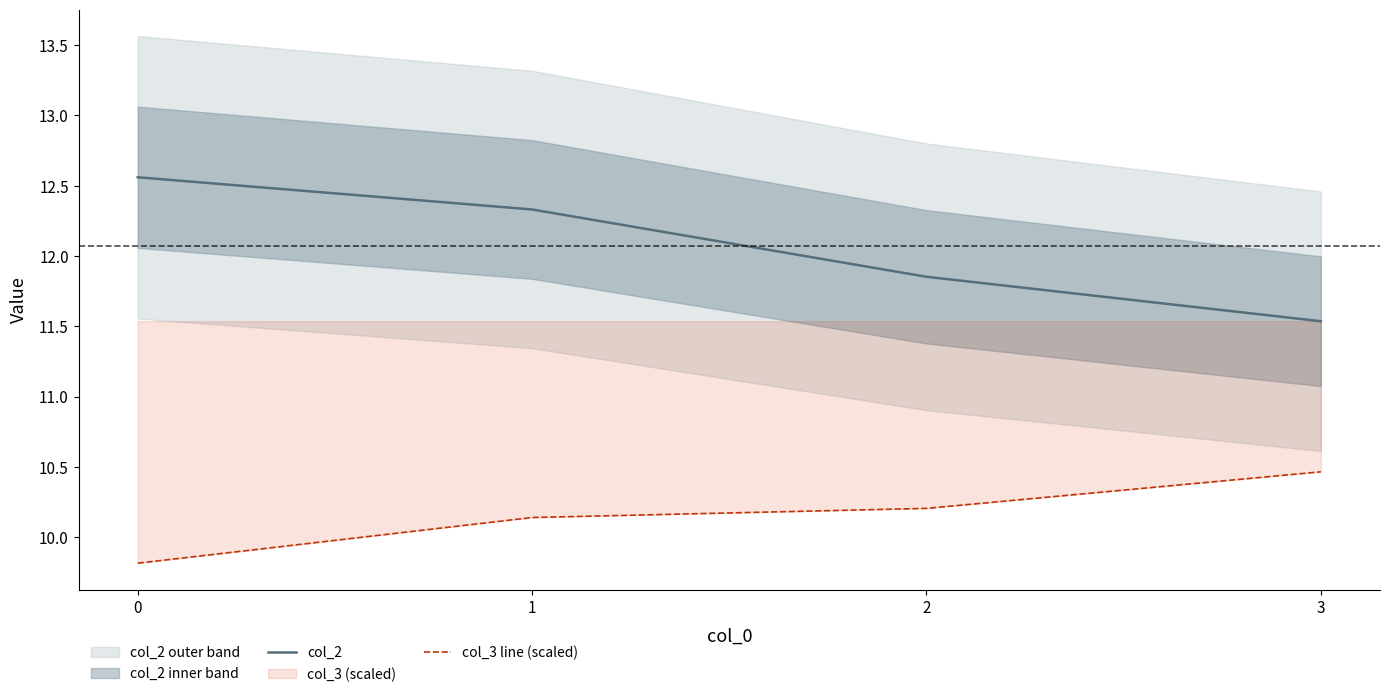

True or false: col_3 line (scaled) and col_2 intersect in this chart.

False